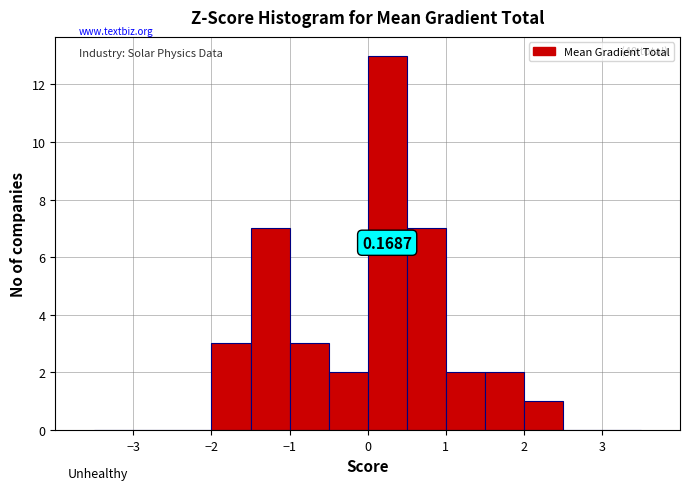

Over which range of the x-axis is the bar tallest?

0.0 to 0.5